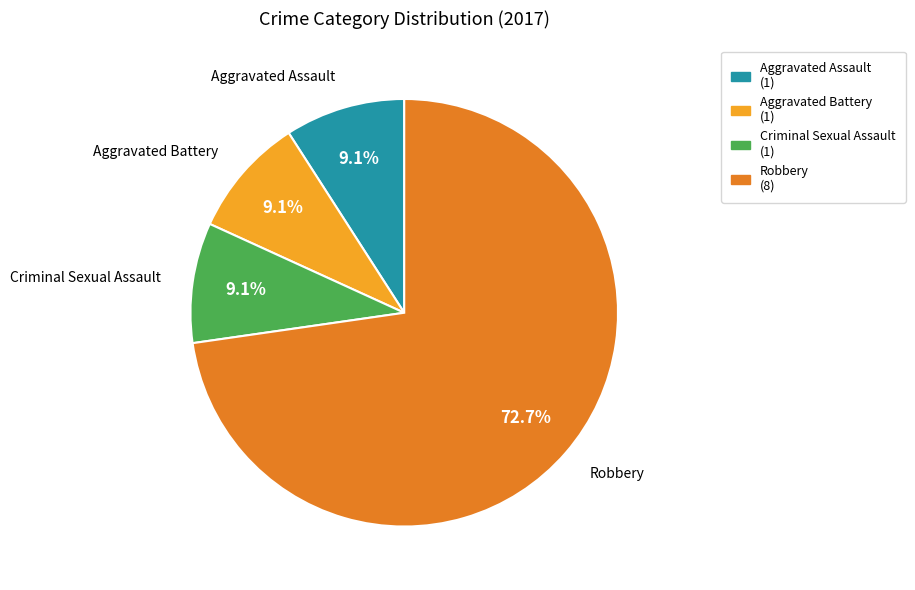

To the nearest percent, what is the average slice percentage?

25%